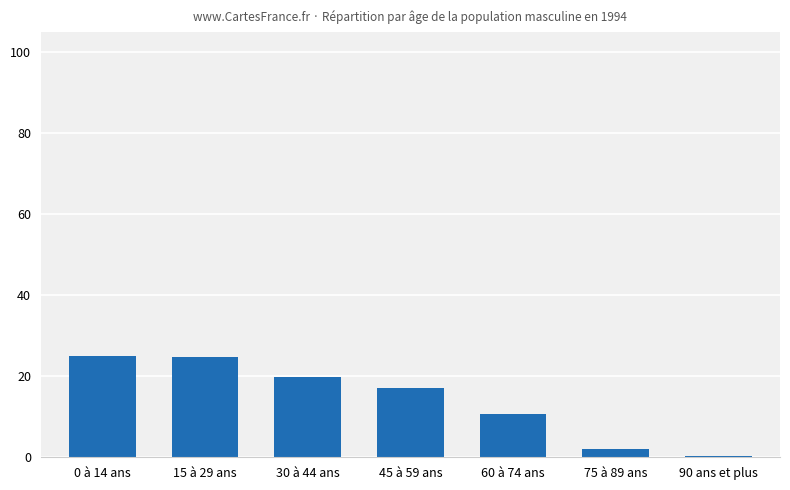

What is the maximum value shown in the chart?

24.9